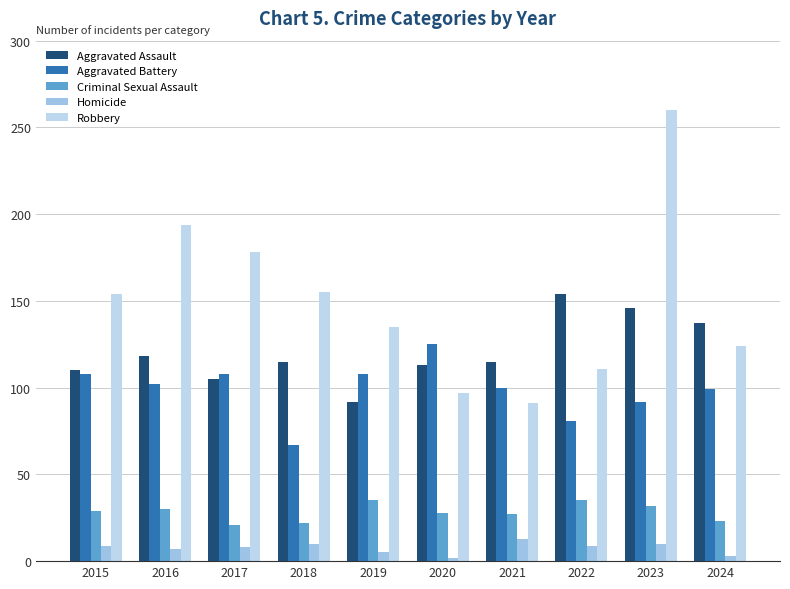

What are all the series names shown in the legend?

Aggravated Assault, Aggravated Battery, Criminal Sexual Assault, Homicide, Robbery